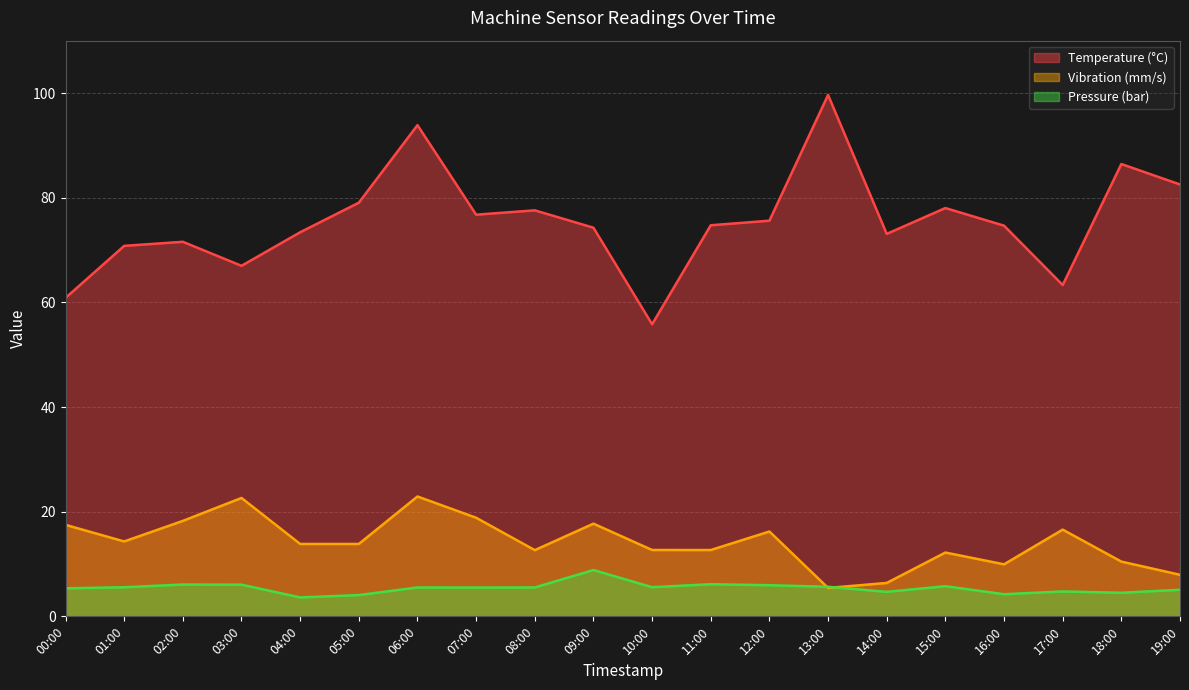

Where does the Pressure (bar) series first go above 5?

00:00